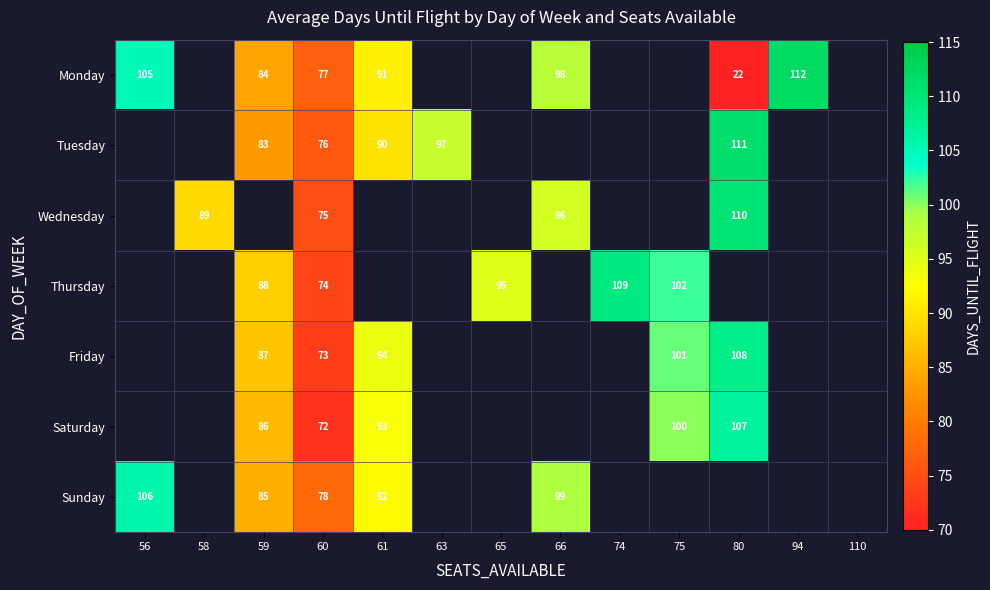

Is it true that Tuesday equals 52 at 59?

False